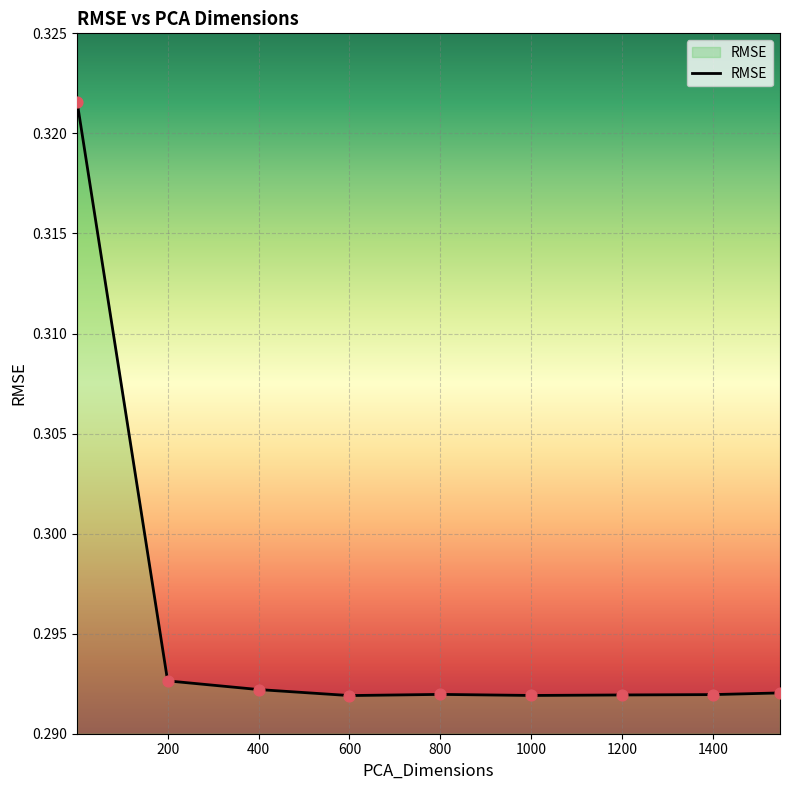

Between 400 and 1400, which is larger?

400